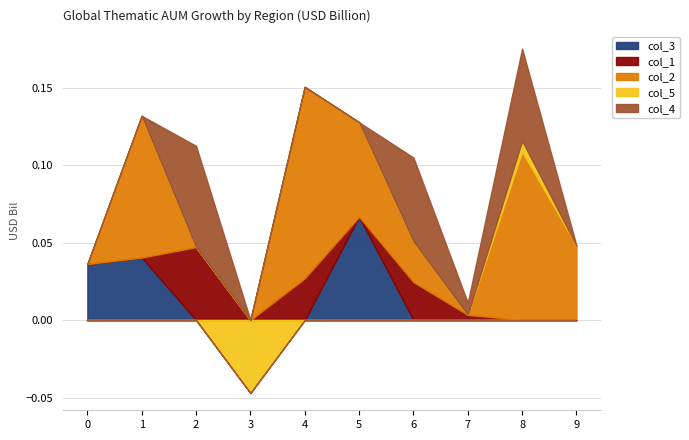

Count the number of categories in the chart.

10